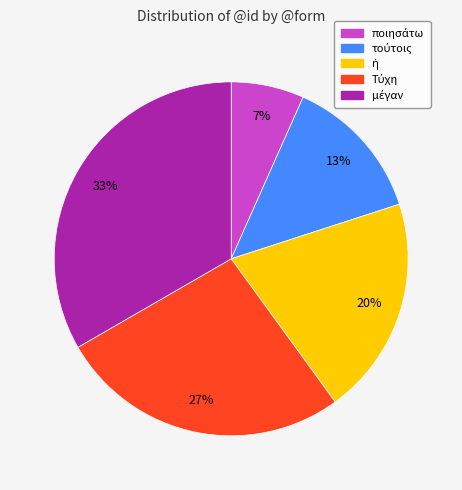

To the nearest percent, what is the average slice percentage?

20%